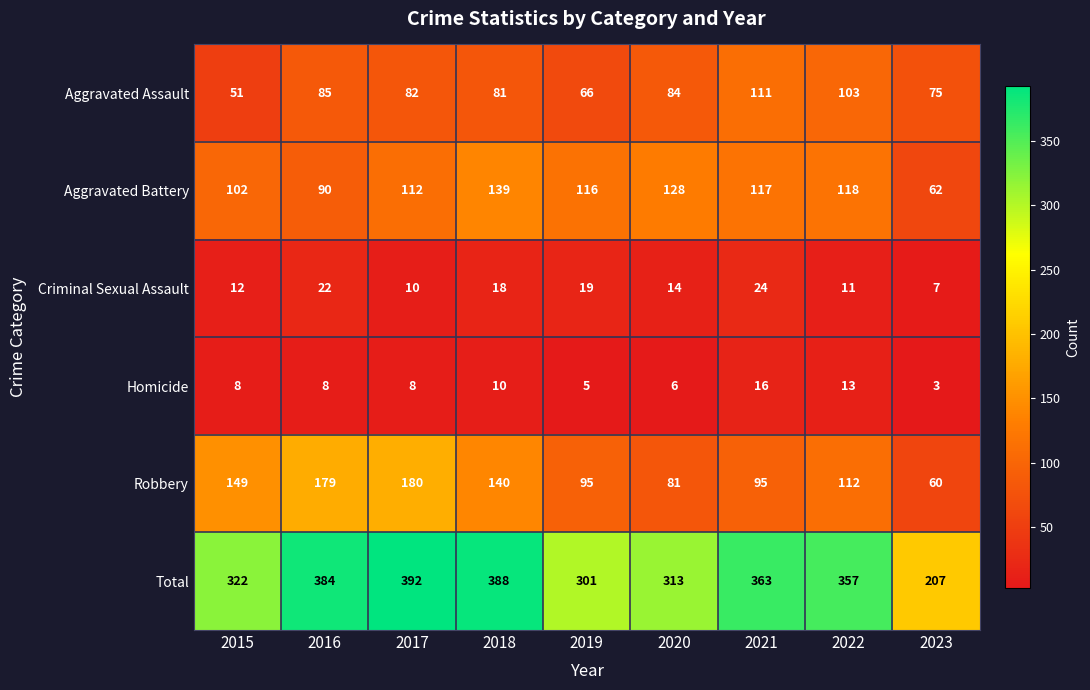

Which label corresponds to the smallest value in the chart?

2023